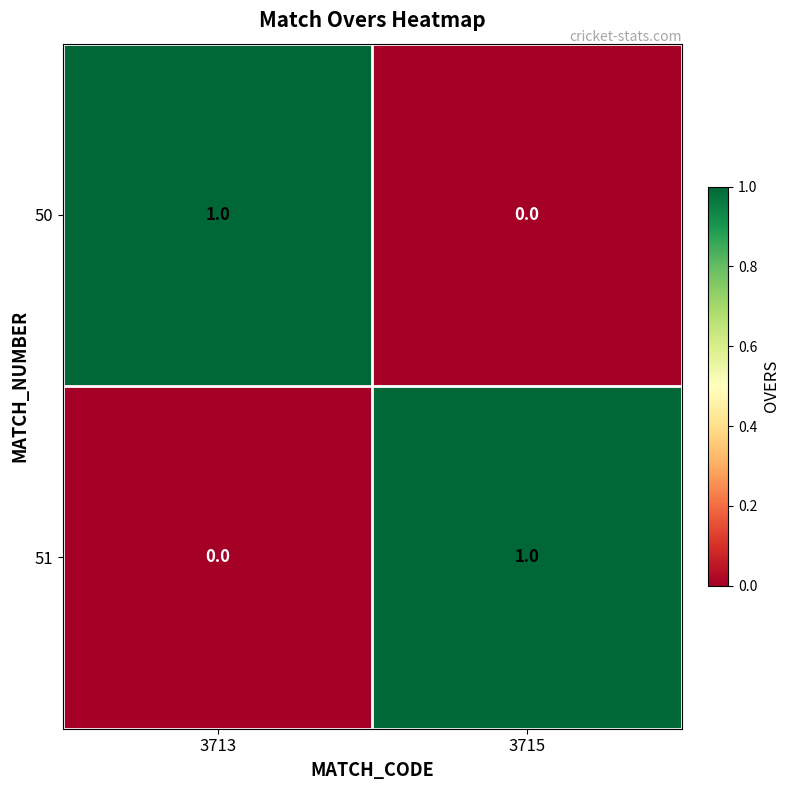

Is it true that 50 equals 1 at 3713?

True